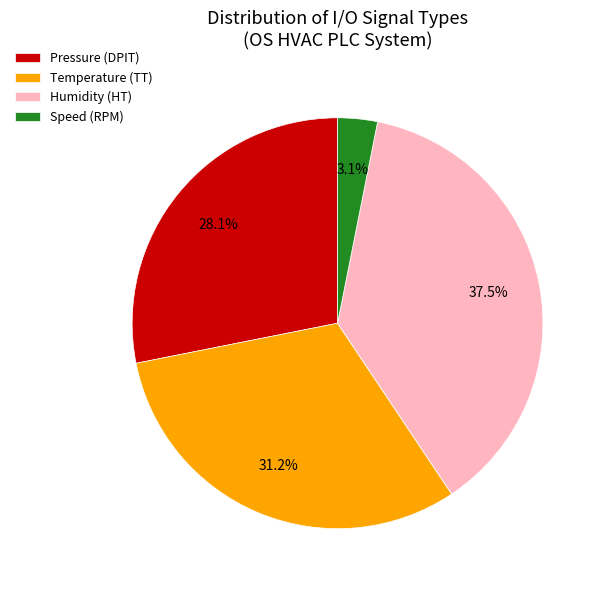

To the nearest percent, what is the difference between the largest and smallest slice percentages?

34%